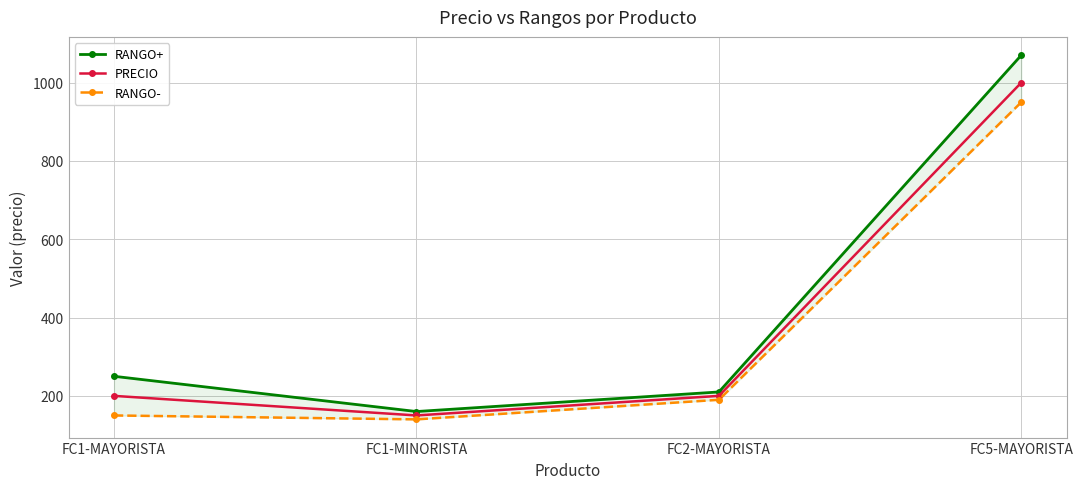

What is the sum of the RANGO- values at FC1-MINORISTA and FC1-MAYORISTA?

290